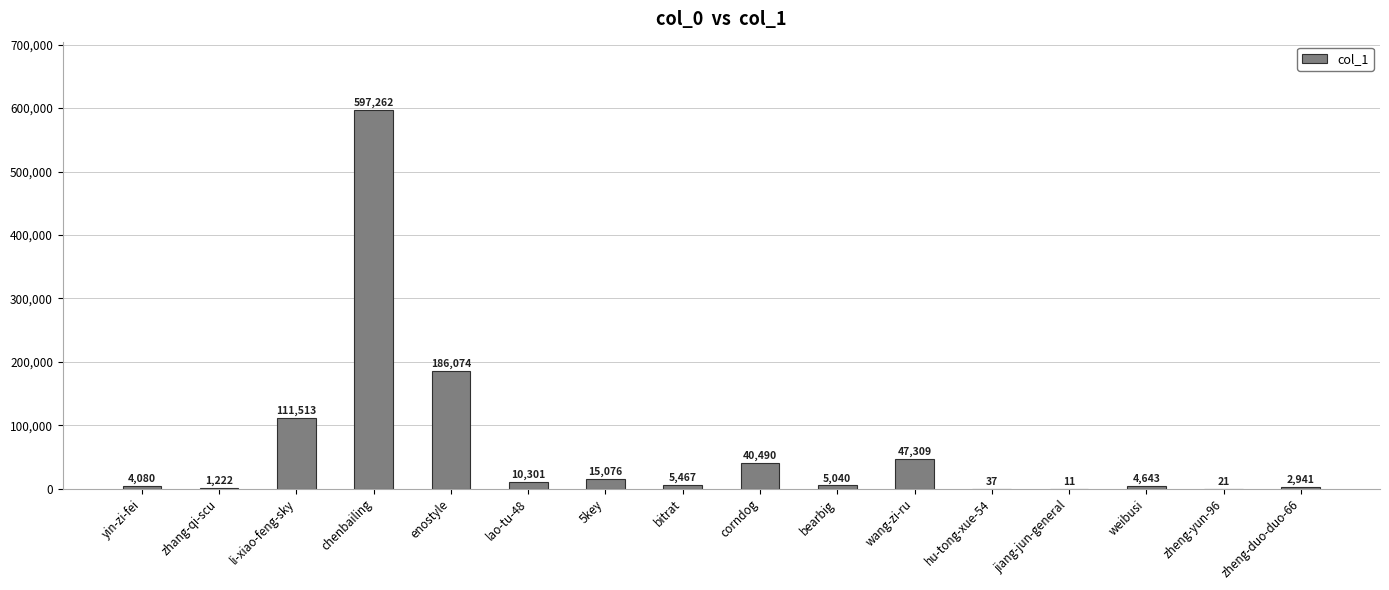

What is the change in value from bearbig to jiang-jun-general?

-5029